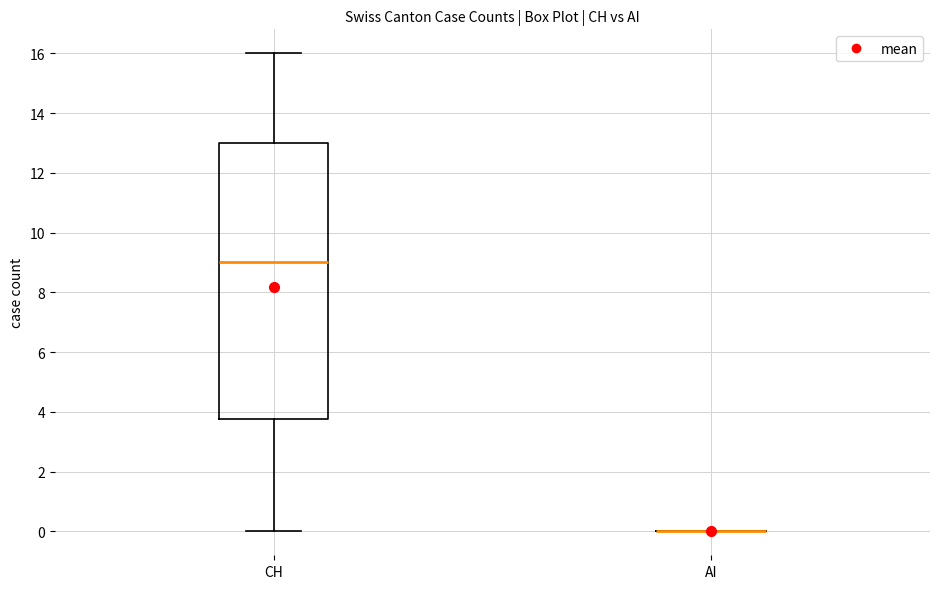

Comparing the boxes themselves (not the whiskers), which one is the tallest?

CH